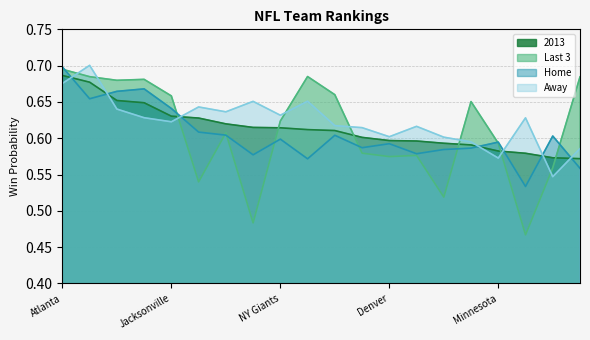

How many lines are shown in the chart?

4